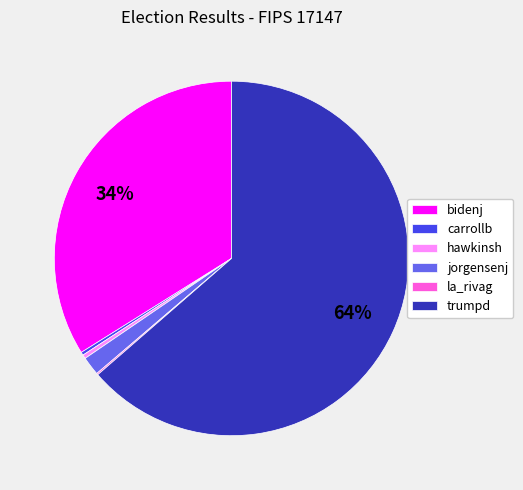

Does any single category account for the majority?

Yes